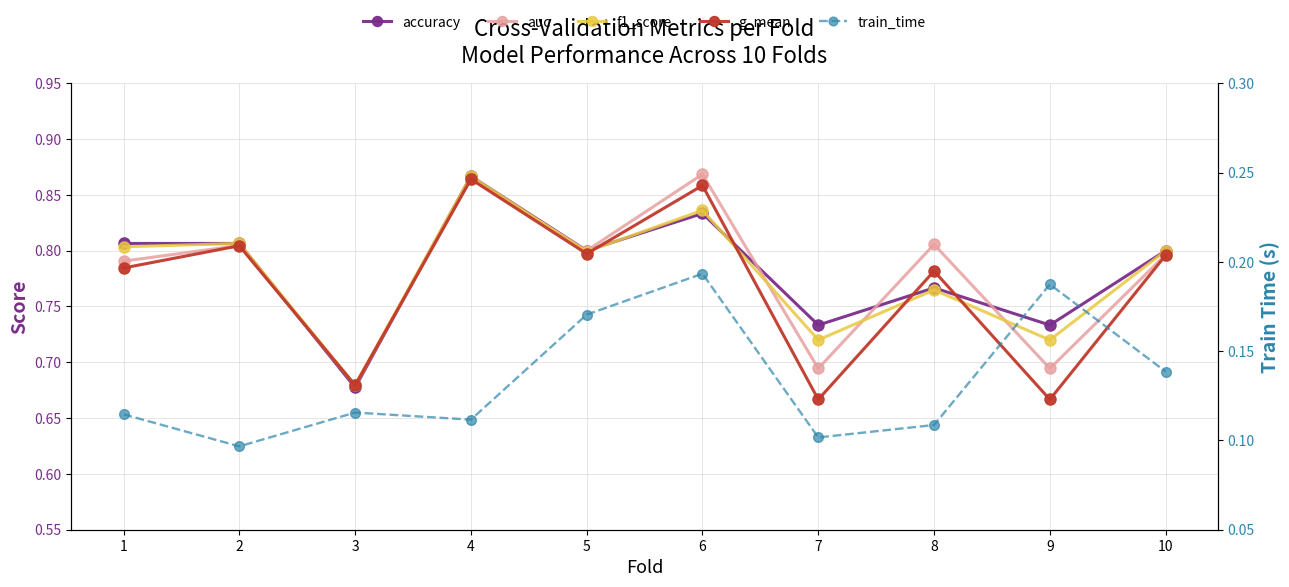

What is the sum of all f1_score values?

7.8